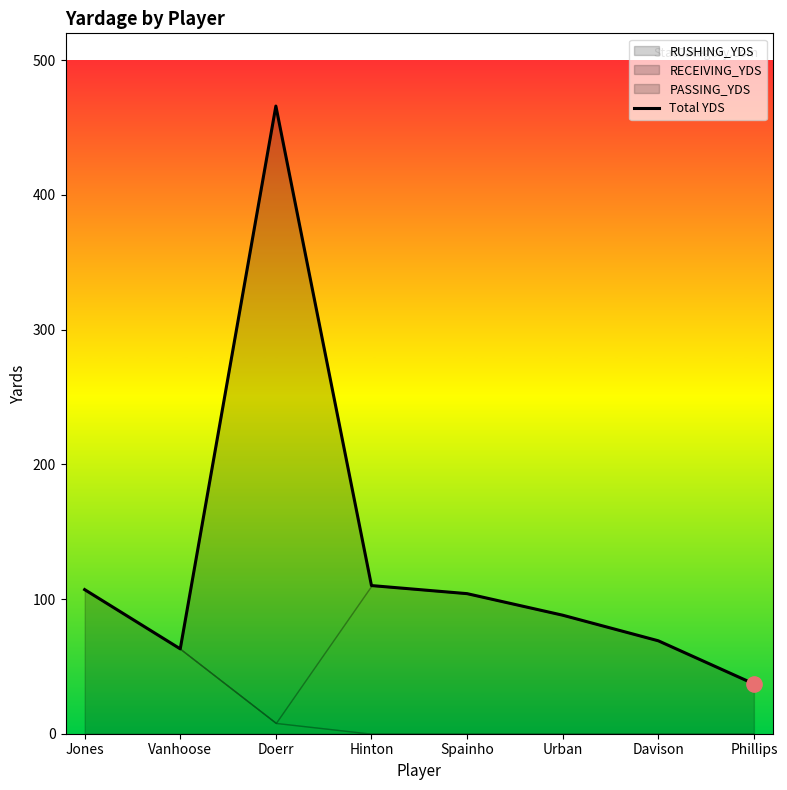

What value does the data have at Doerr?

466